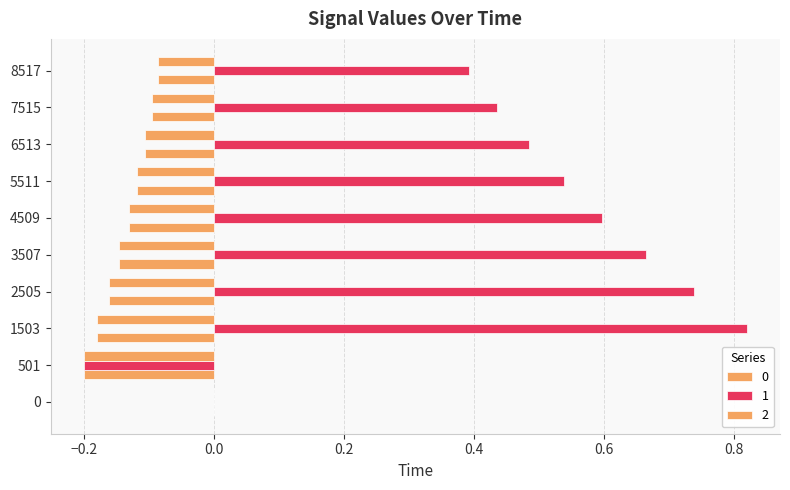

How many series are shown in this chart?

3